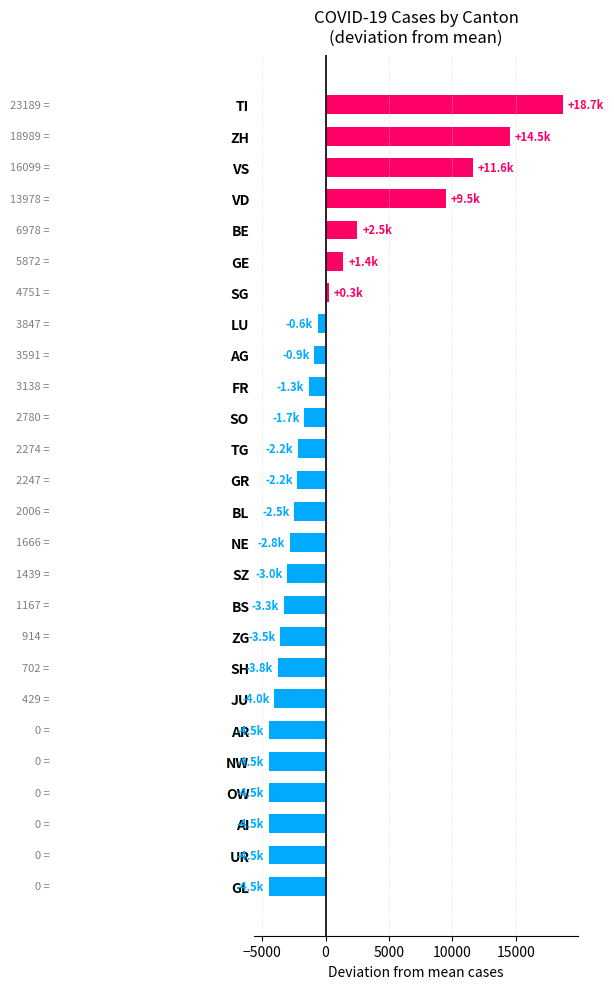

What is the label of the 9th bar from the top?

AG